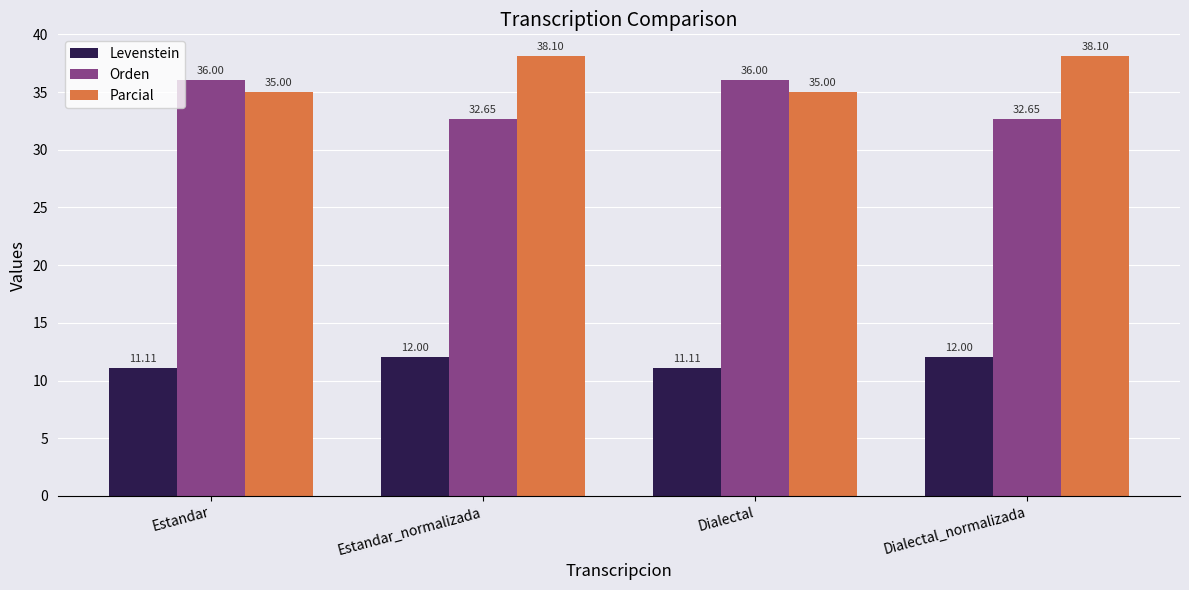

List the series in order of their peak value, highest first.

Parcial, Orden, Levenstein